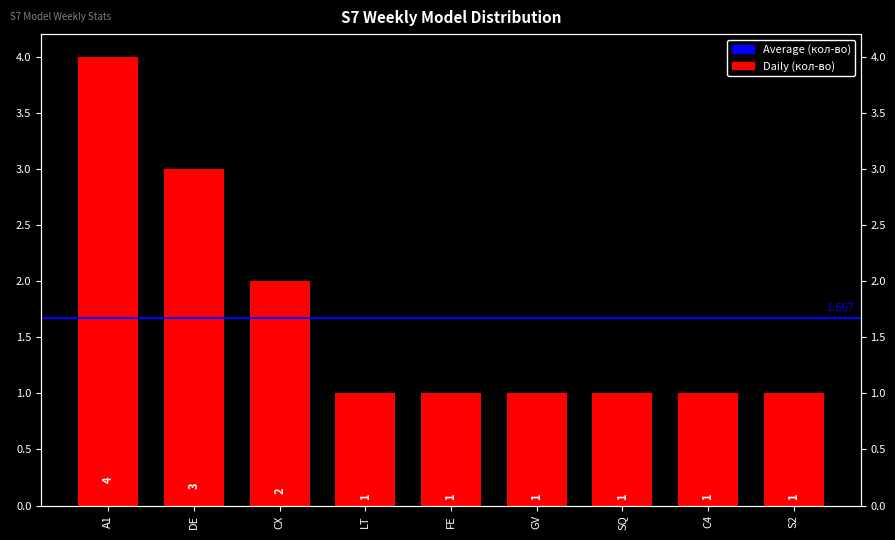

Reading left to right, list all the values displayed in this chart.

4	3	2	1	1	1	1	1	1